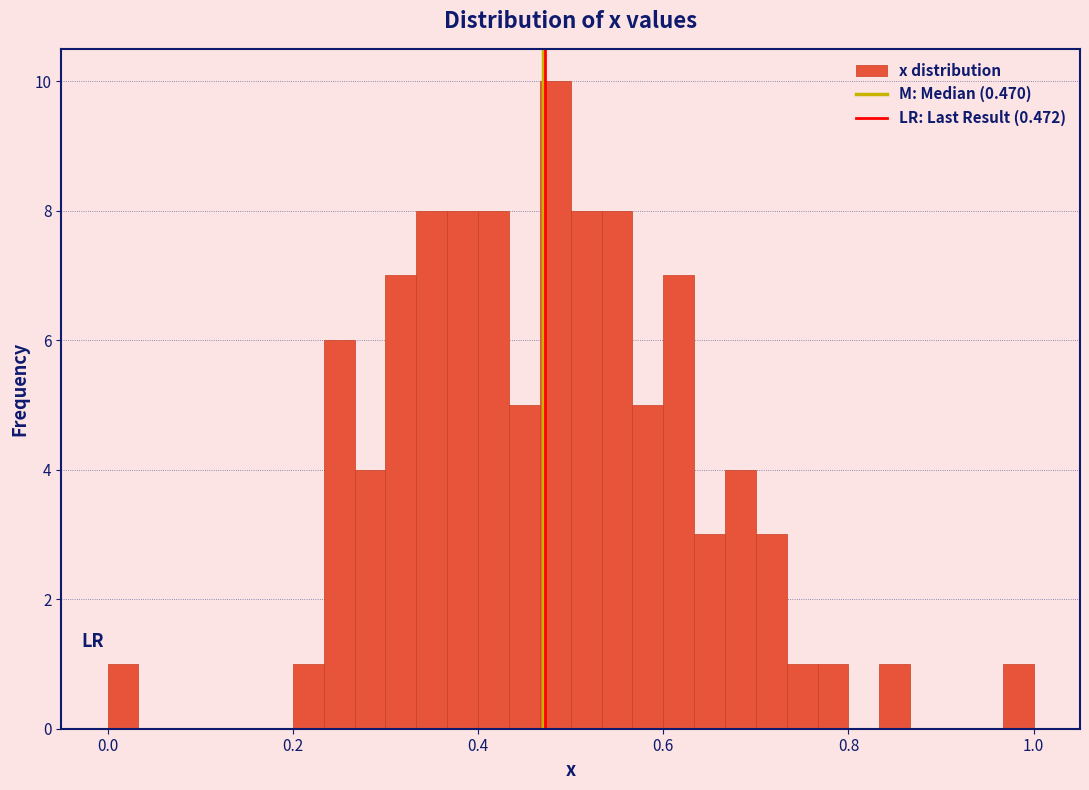

Read against the x-axis, roughly where is the centre of the tallest bar?

0.48